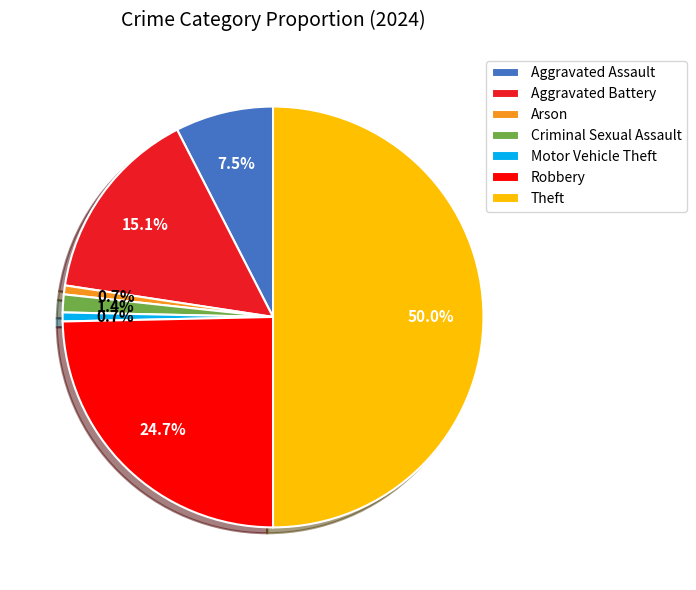

Between Criminal Sexual Assault and Motor Vehicle Theft, which is larger?

Criminal Sexual Assault